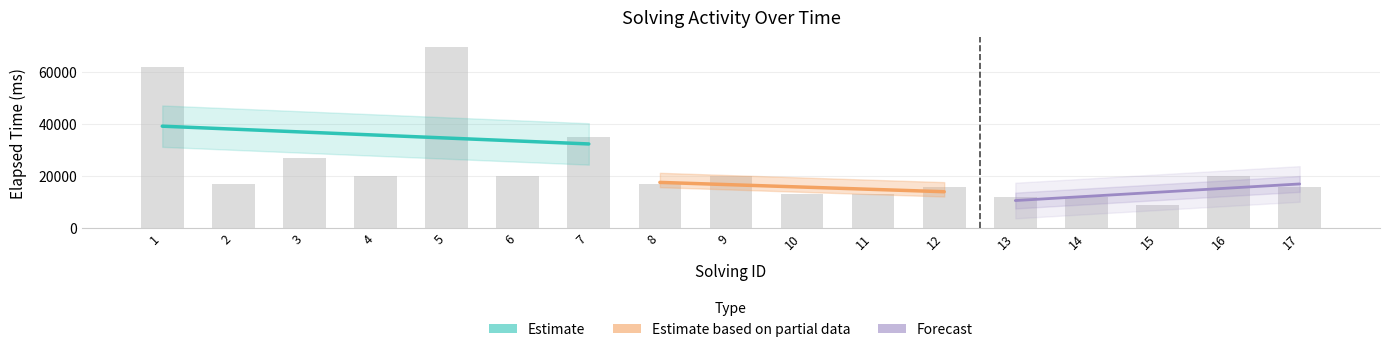

Which label corresponds to the smallest value in the chart?

15